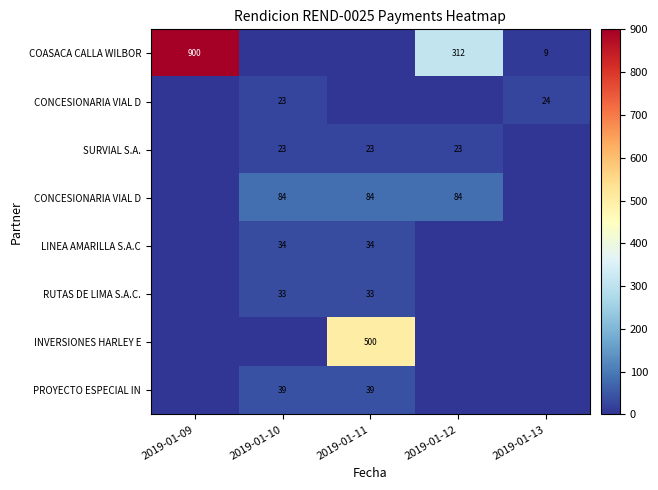

What is the difference between the highest and lowest values at 2019-01-09?

900.0